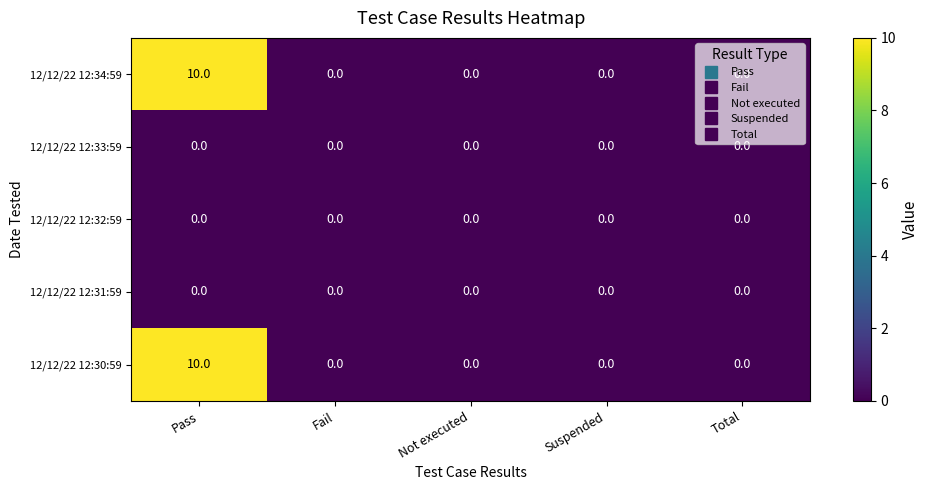

What is the sum of all 12/12/22 12:30:59 values?

10